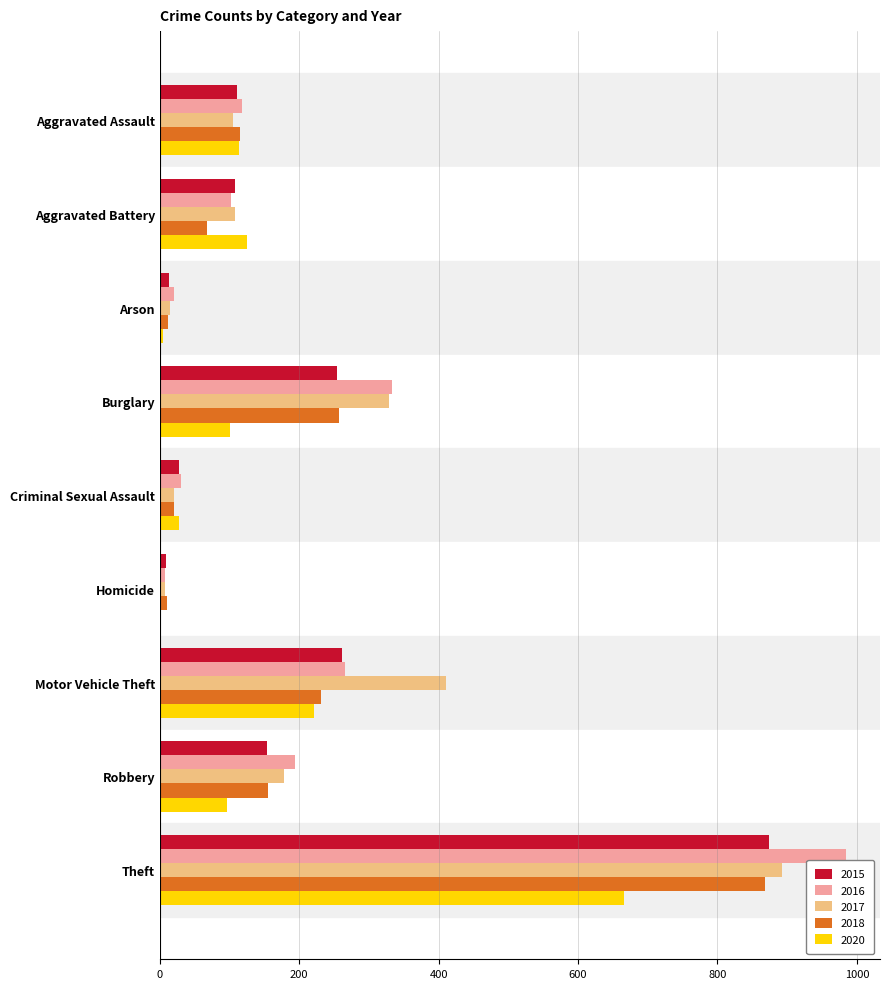

What is the greatest value displayed?

984